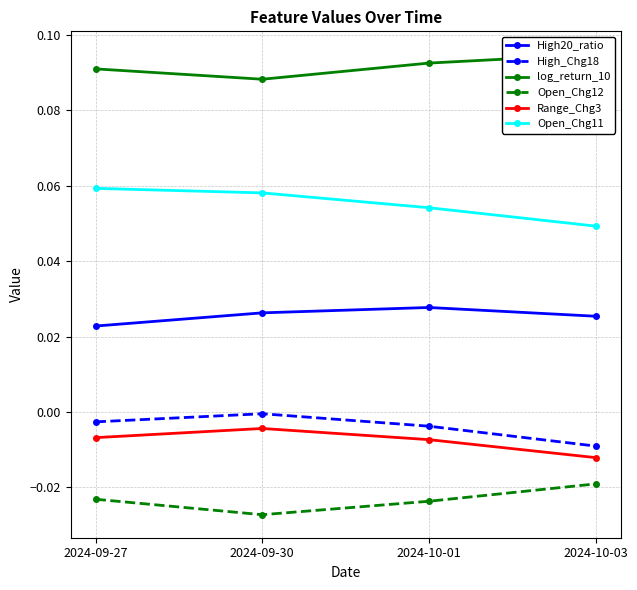

Rank the categories by High20_ratio value from lowest to highest.

2024-09-27, 2024-10-03, 2024-09-30, 2024-10-01